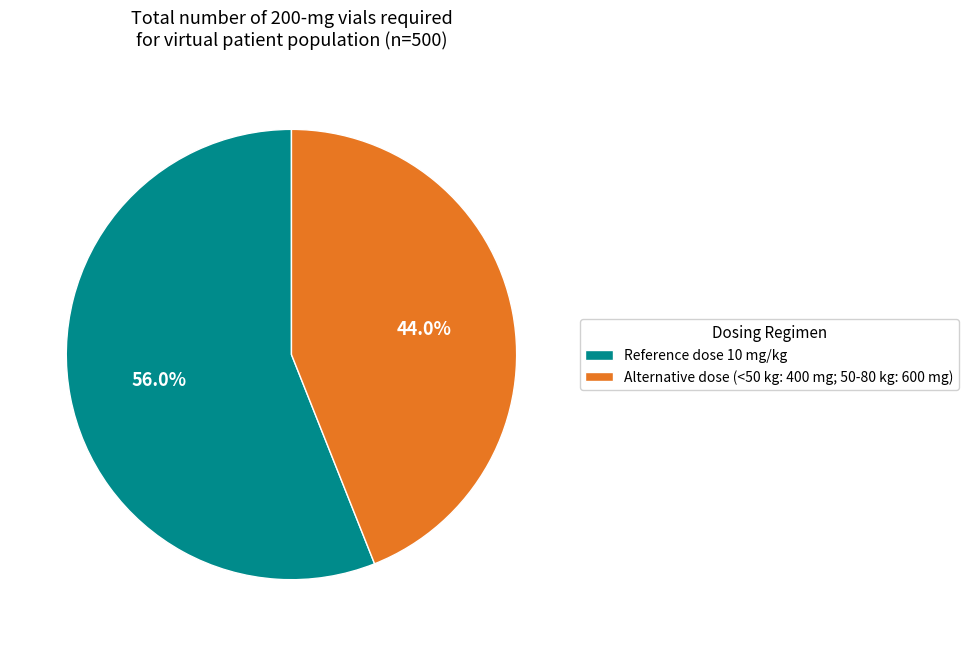

Rank the categories by value from highest to lowest.

Reference dose 10 mg/kg, Alternative dose (<50 kg: 400 mg; 50-80 kg: 600 mg)